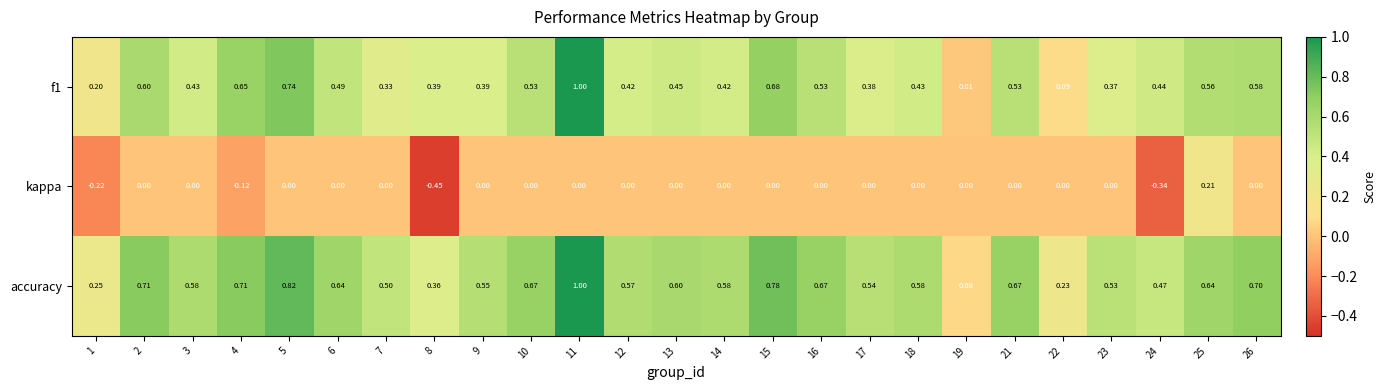

Which series has the largest total across all categories?

accuracy